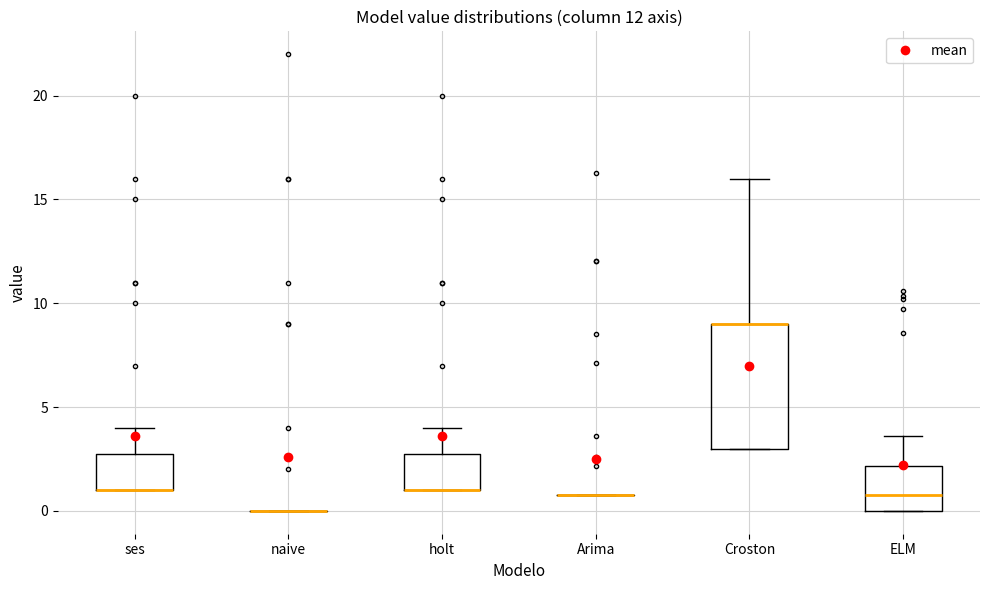

Reading left to right, read every box against the y-axis: the position of its median line, the range the box covers, and the ends of its whiskers. The values are not printed on the chart, so give them approximately, as read against the axis.

ses: median 1.0 (drawn on the box's lower edge), box 1.0 to 3.0, whiskers 1.0 to 4.0
naive: box collapsed to a line at 0.0, whiskers 0.0 to 0.0
holt: median 1.0 (drawn on the box's lower edge), box 1.0 to 3.0, whiskers 1.0 to 4.0
Arima: box collapsed to a line at 1.0, whiskers 1.0 to 1.0
Croston: median 9.0 (drawn on the box's upper edge), box 3.0 to 9.0, whiskers 3.0 to 16.0
ELM: median 0.5, box 0.0 to 2.0, whiskers 0.0 to 3.5